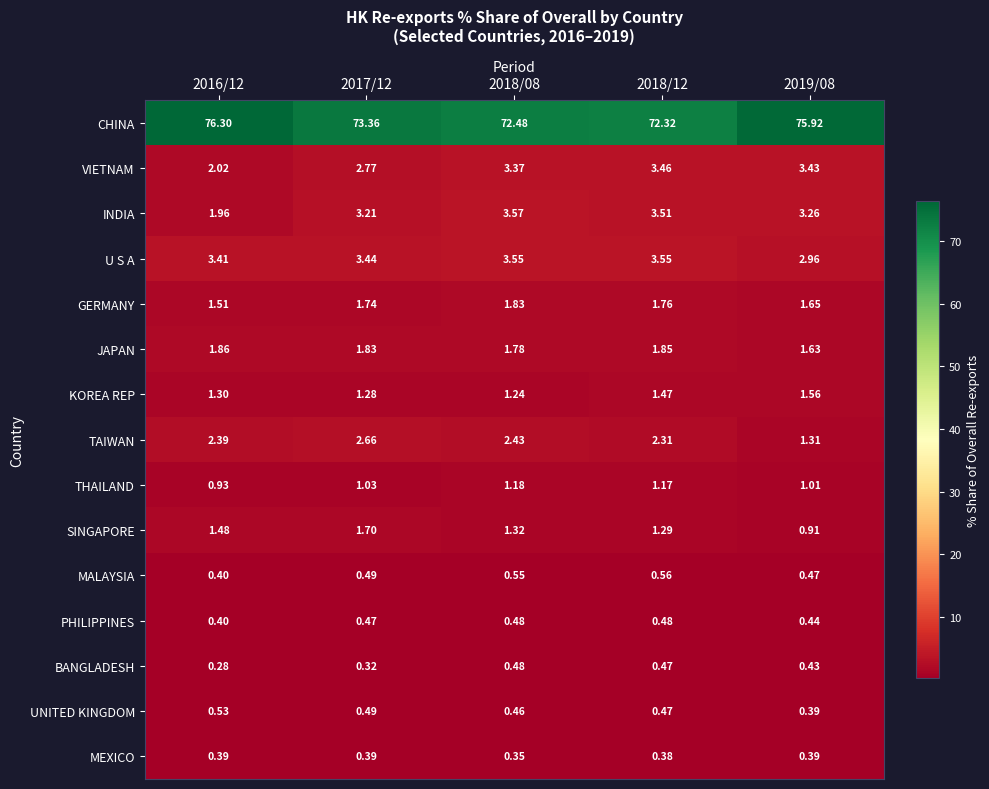

Which series has the widest spread of values?

CHINA